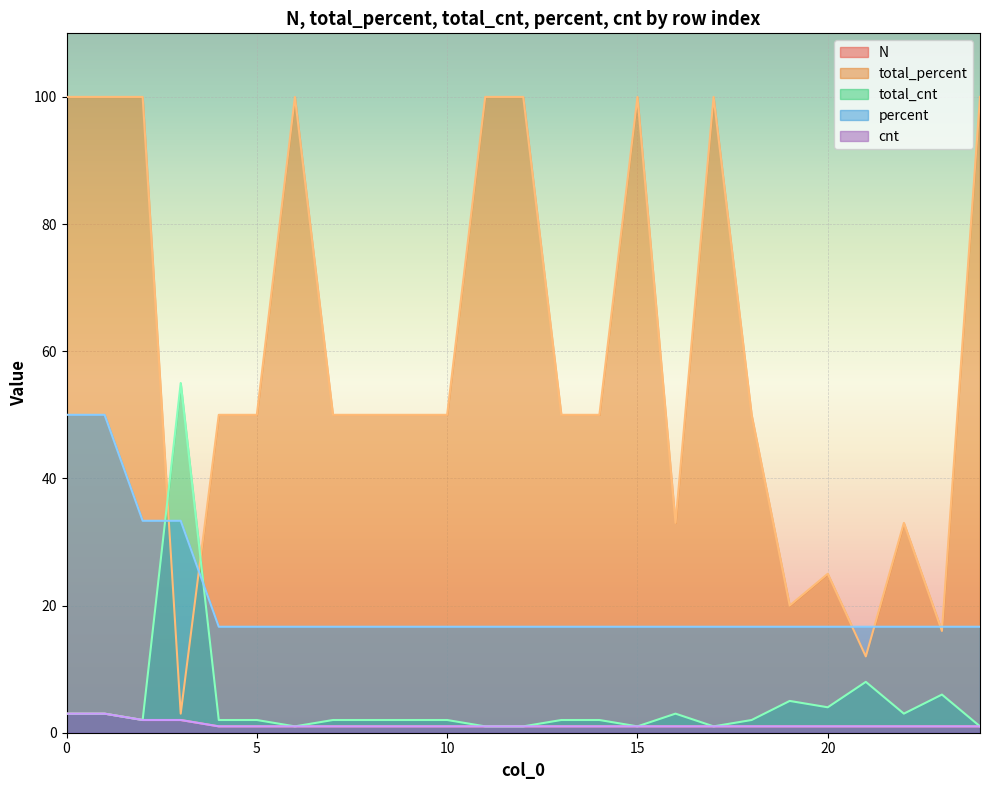

What value does the total_percent series have at 10?

50.0